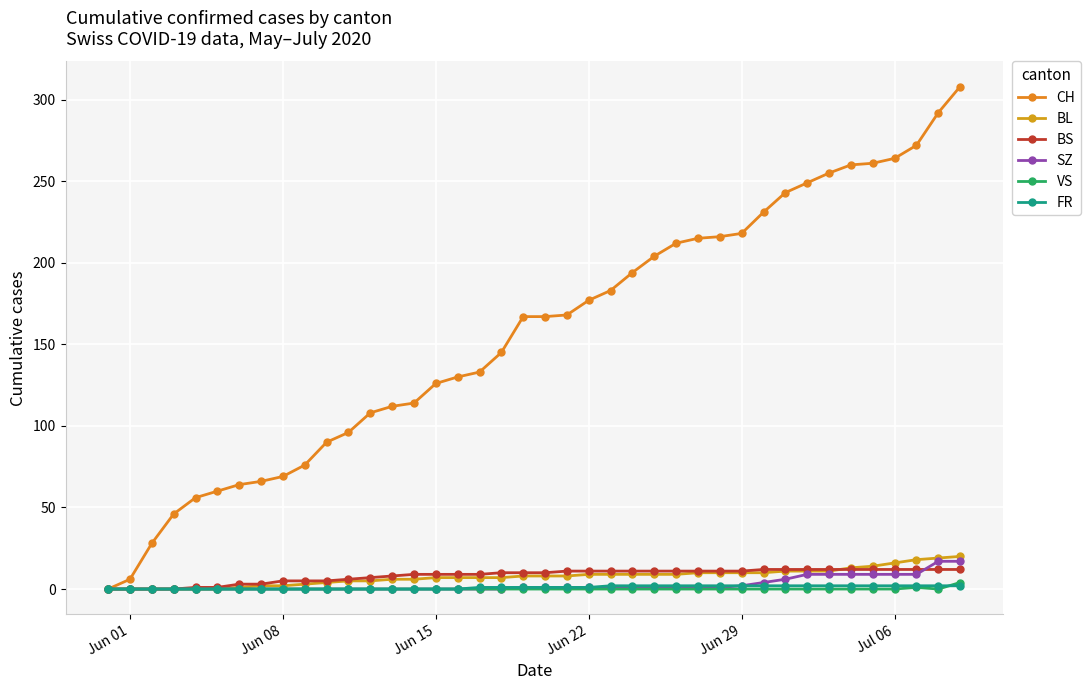

Does the chart display data point markers on the line(s)?

Yes